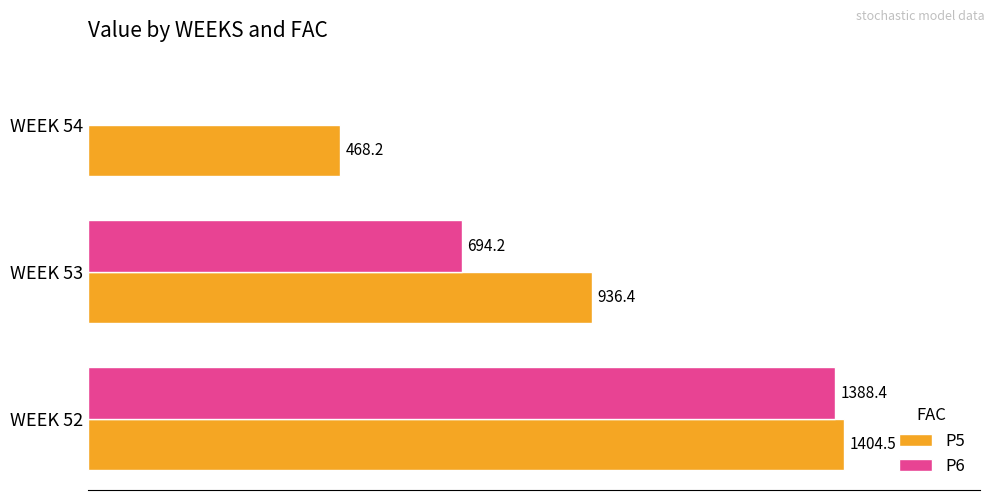

Is the value of P6 at WEEK 54 greater than the value of P5 at WEEK 53?

No